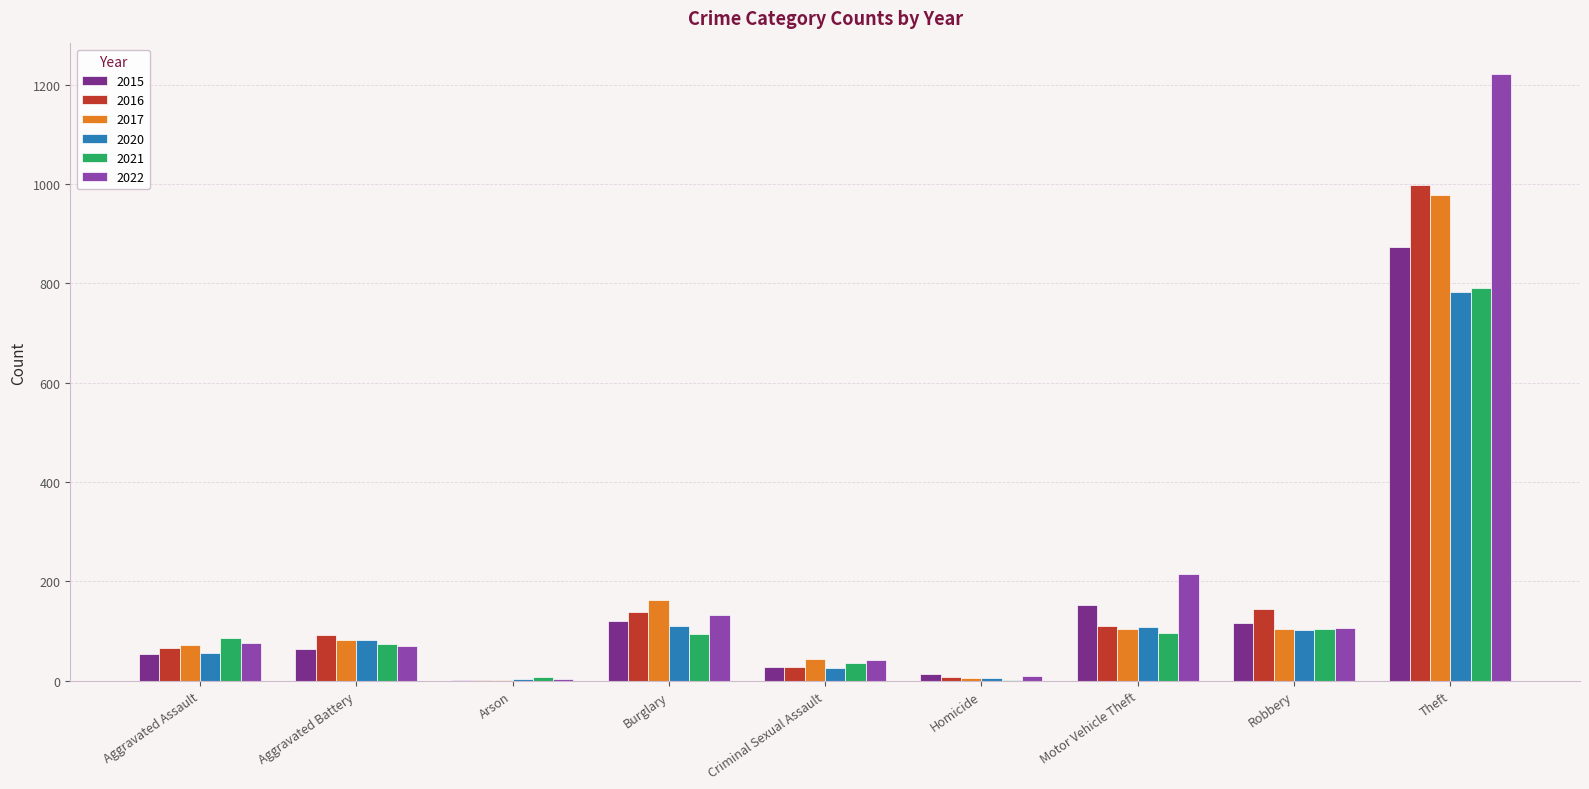

Between Criminal Sexual Assault and Robbery, which series saw the biggest shift?

2016